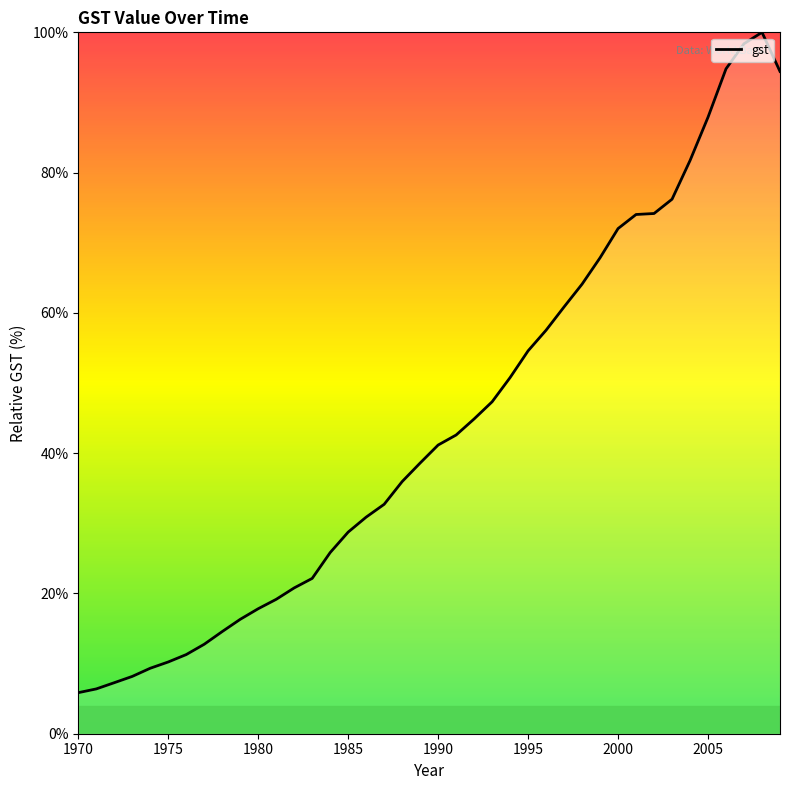

Reading left to right, transcribe all the data shown in this chart.

5.9	6.4	7.3	8.2	9.3	10.2	11.3	12.8	14.6	16.3	17.8	19.2	20.8	22.1	25.8	28.7	30.9	32.7	35.9	38.6	41.2	42.6	44.9	47.3	50.8	54.6	57.5	60.9	64.1	67.9	72.0	74.0	74.2	76.2	81.7	87.9	94.8	98.4	100.0	94.4